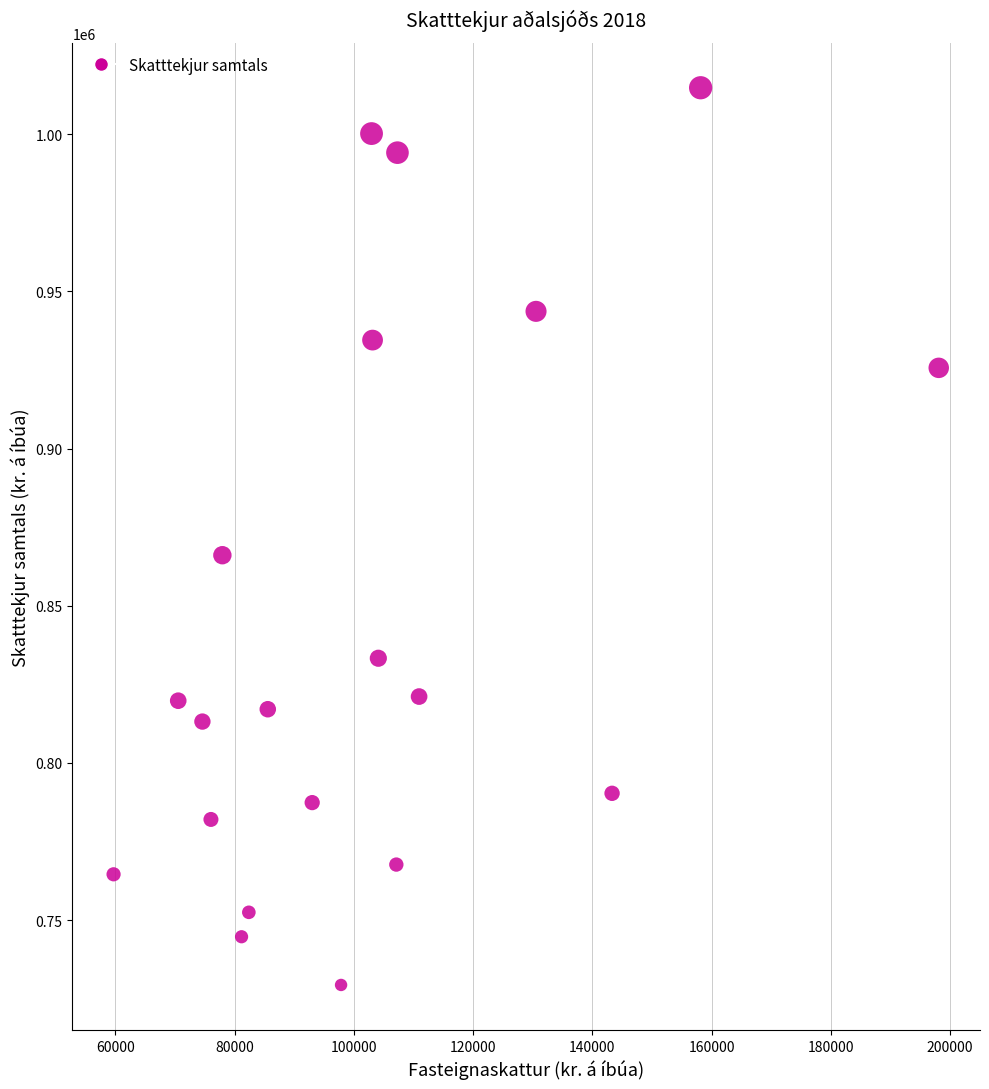

What is the range of X values (max minus min)?

138391.7